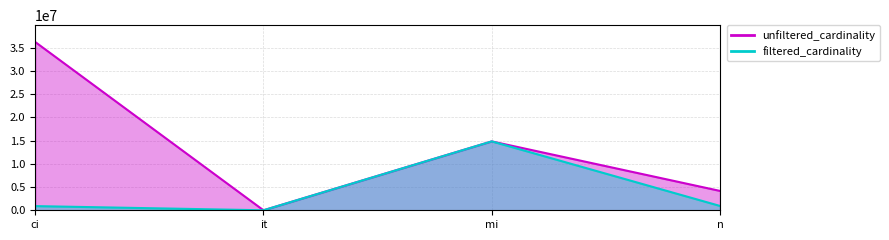

True or false: unfiltered_cardinality and filtered_cardinality intersect in this chart.

False